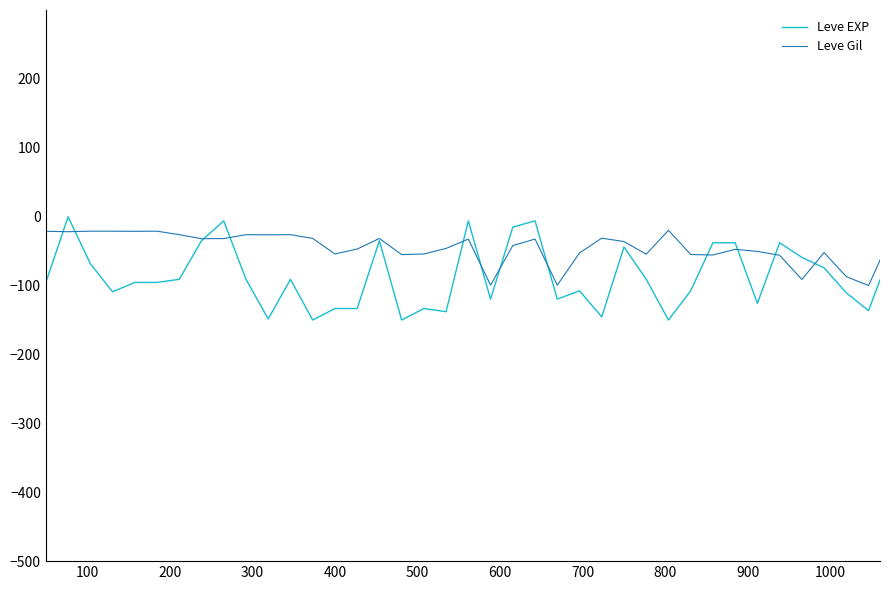

Rank the series by their average value, from lowest to highest.

Leve EXP, Leve Gil